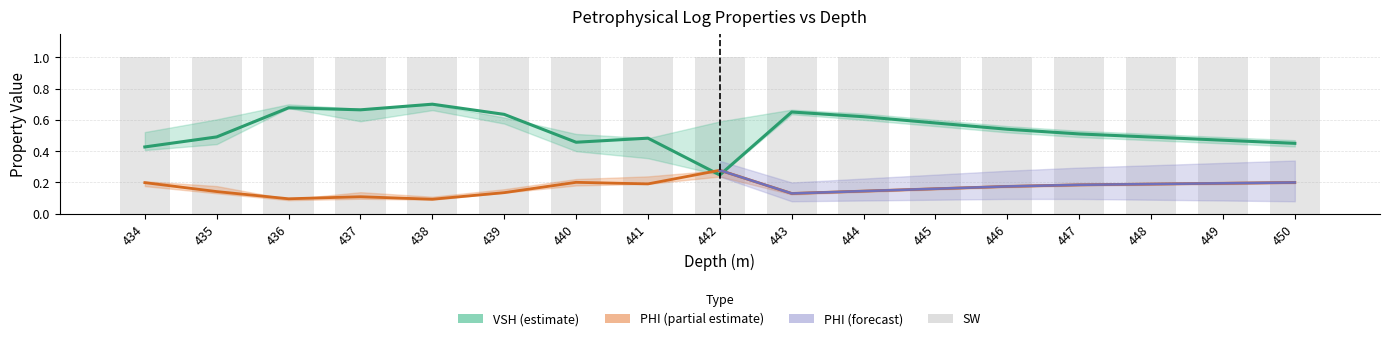

What is the total value across all series at 445?

0.7